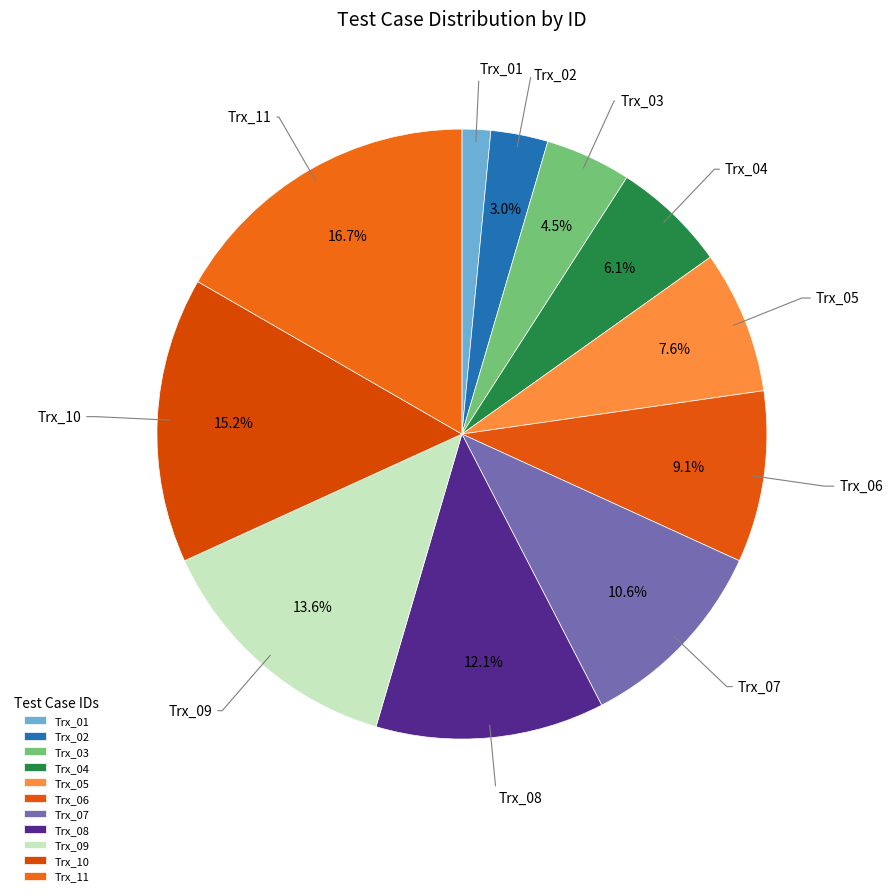

Approximately how many times larger is the value at Trx_03 compared to Trx_07?

0.4